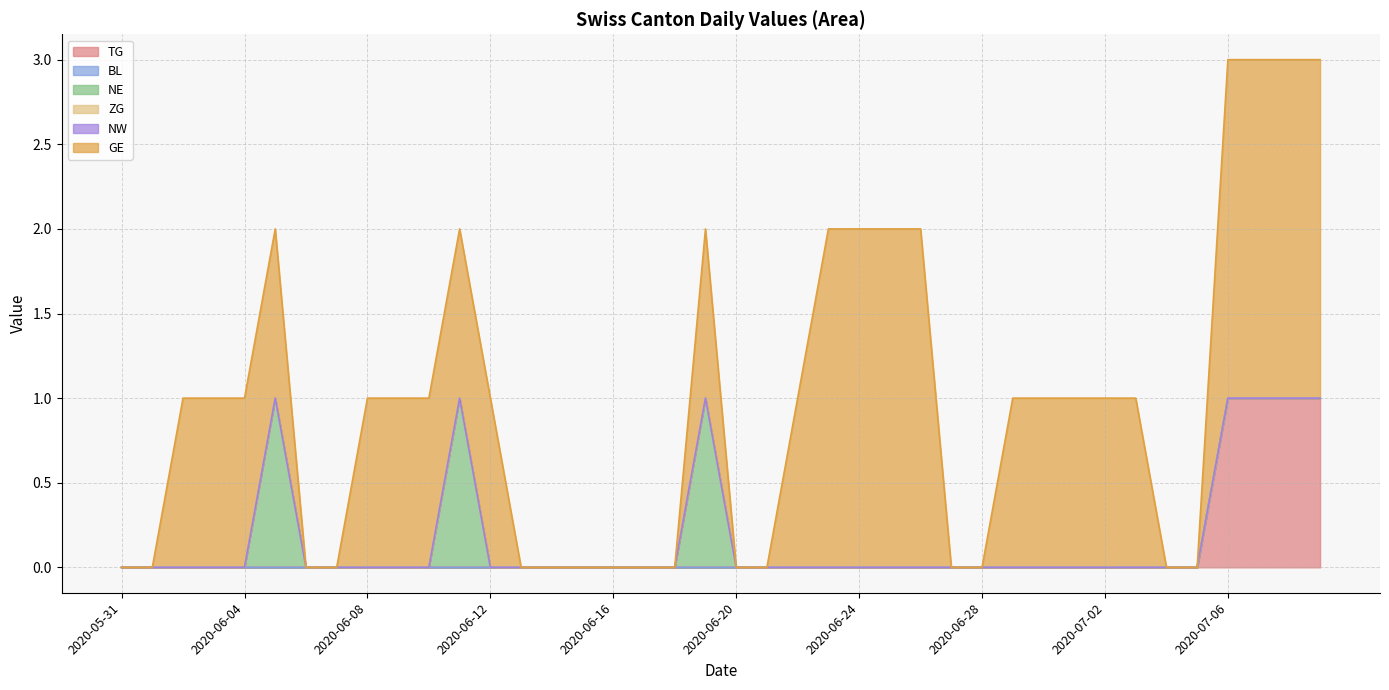

How many distinct data groups are displayed?

6